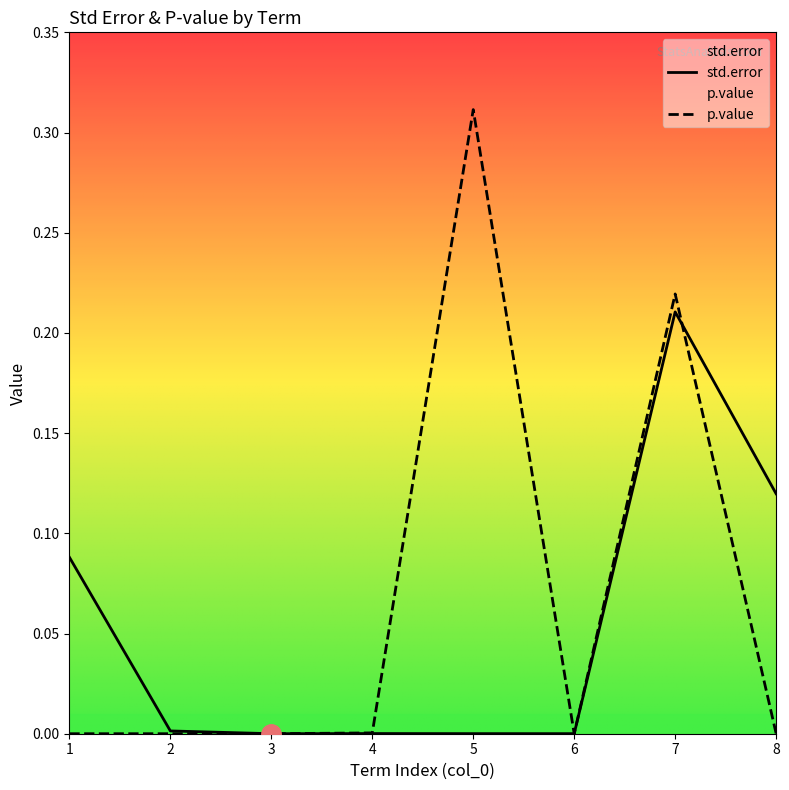

The std.error series shows 0.1 at 7. True or false?

False